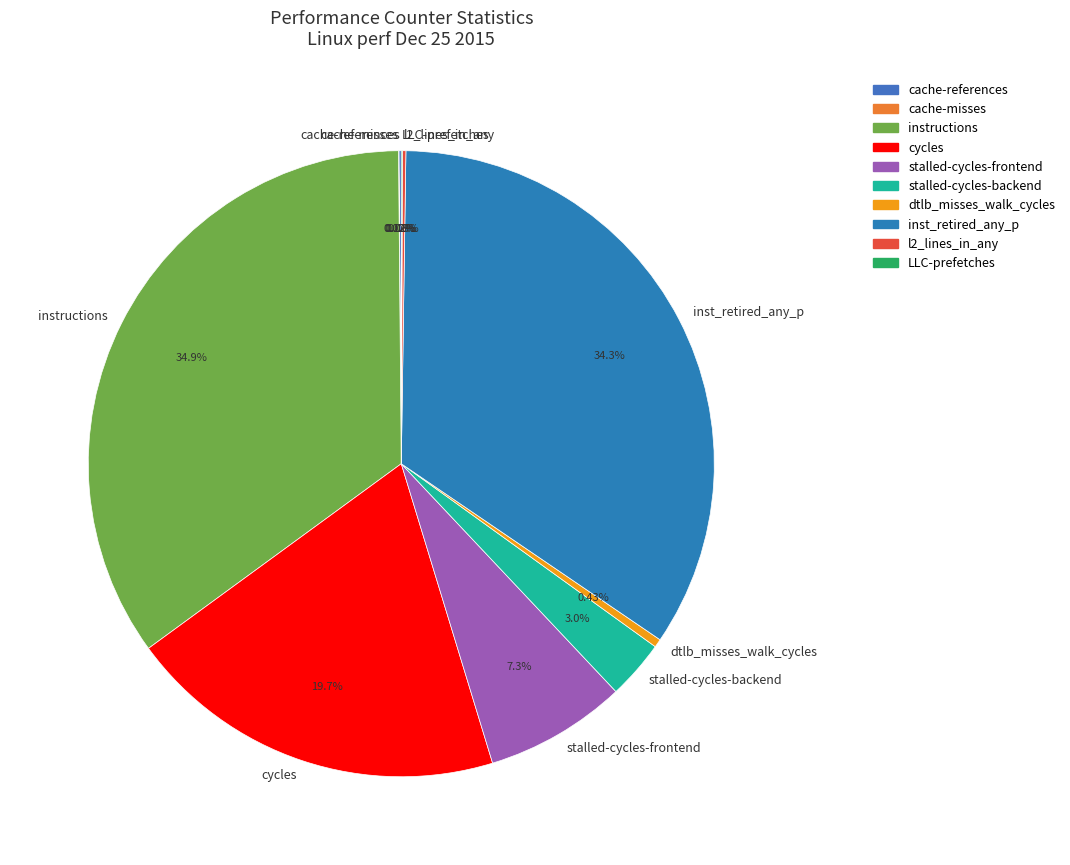

Which slice is the largest?

instructions